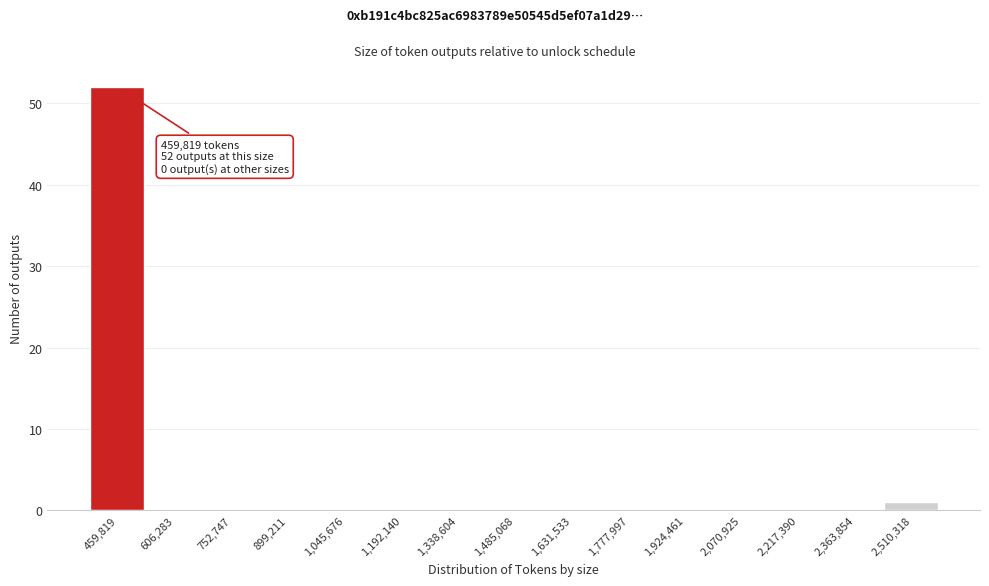

Reading right to left, list all the values displayed in this chart.

2,510,318=1	2,363,854=0	2,217,390=0	2,070,925=0	1,924,461=0	1,777,997=0	1,631,533=0	1,485,068=0	1,338,604=0	1,192,140=0	1,045,676=0	899,211=0	752,747=0	606,283=0	459,819=52